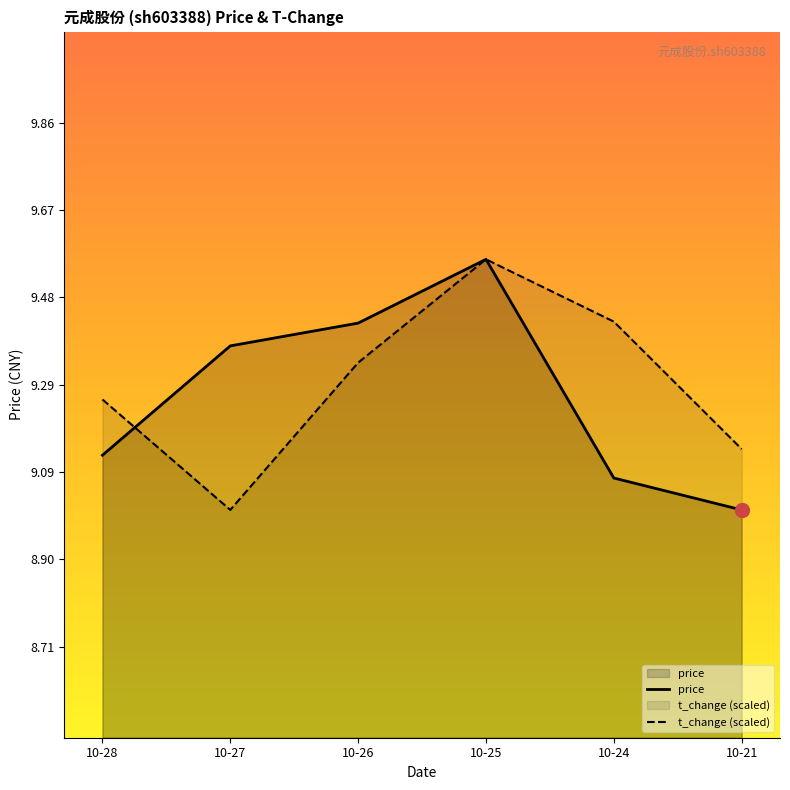

What are all the series names shown in the legend?

price, t_change (scaled)